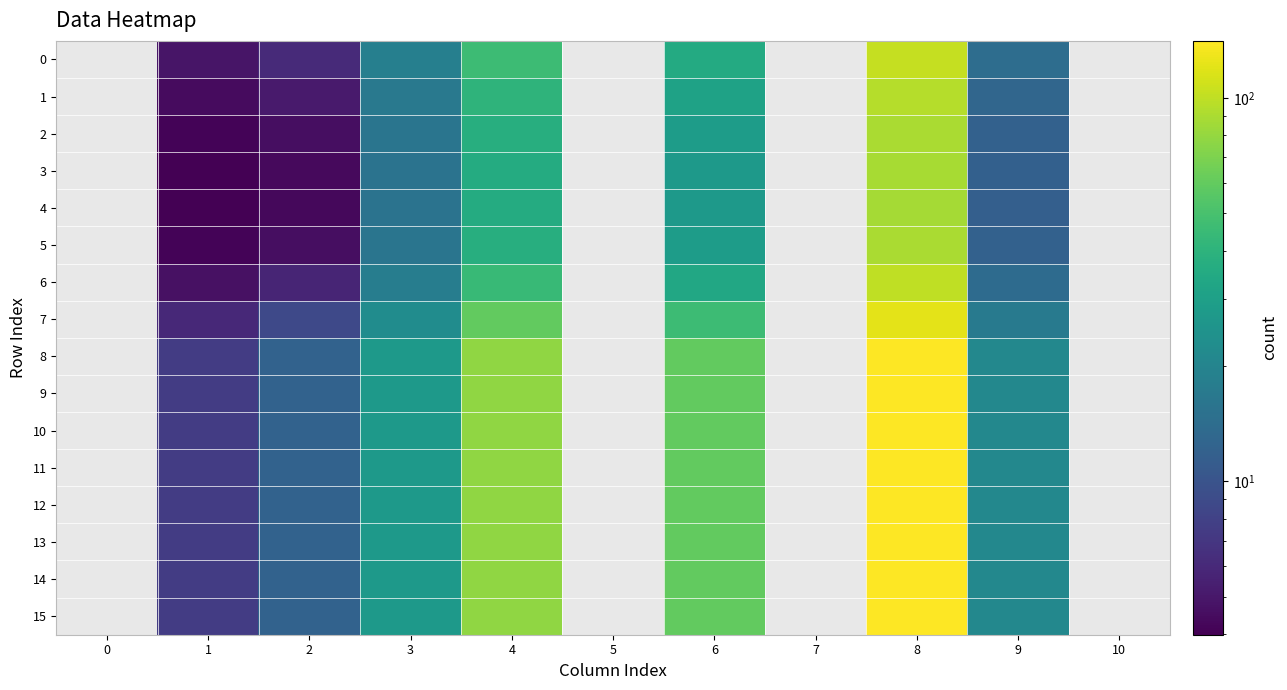

What value does the 5 series have at 1?

4.1